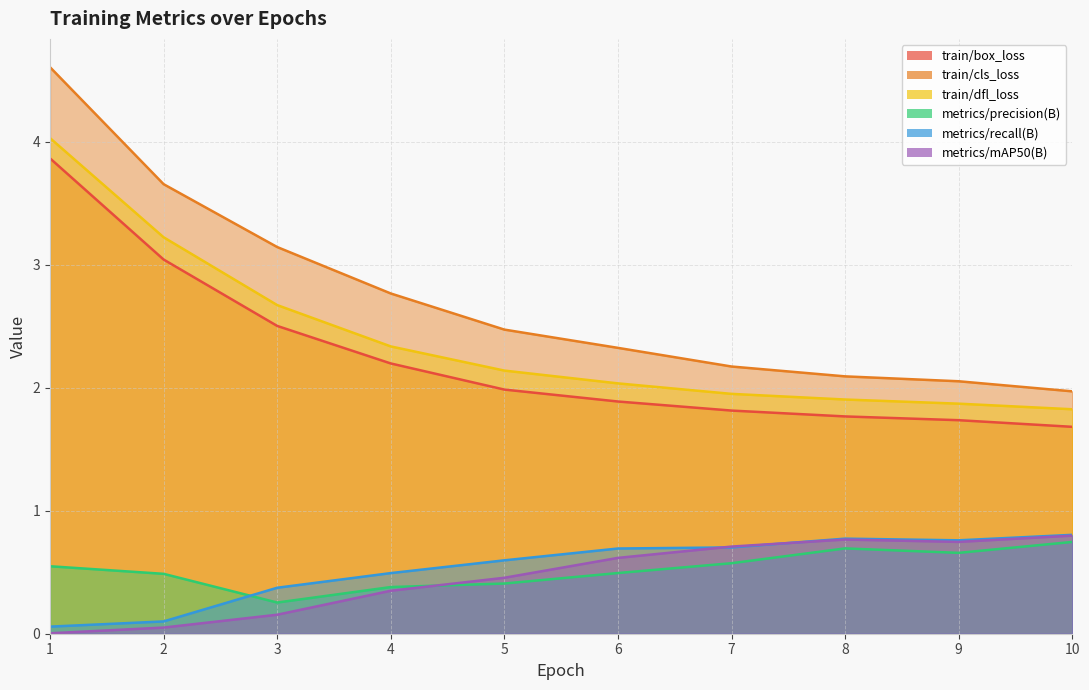

What is the difference between the train/cls_loss values at 1 and 5?

2.1